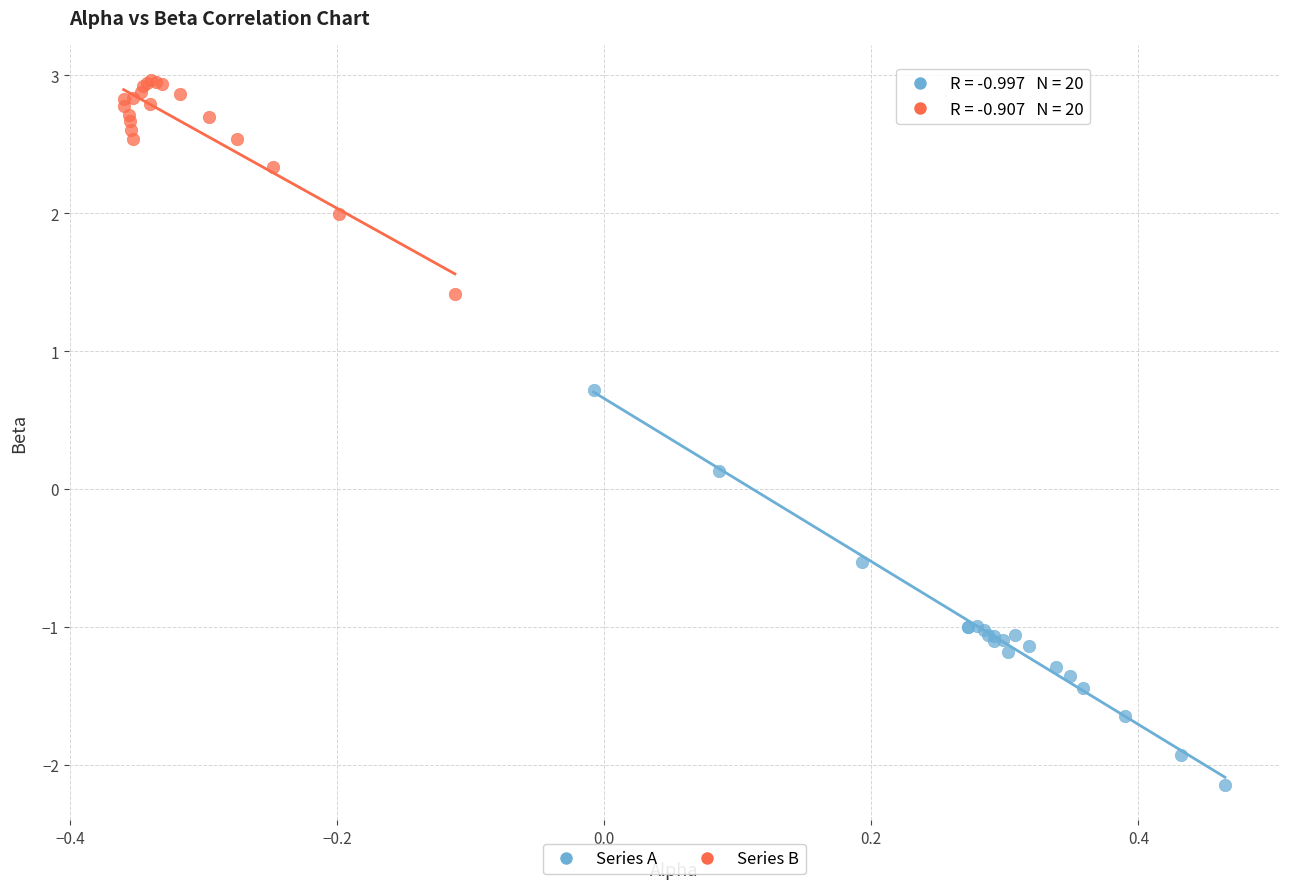

Which series contains the lowest Y value?

Series A